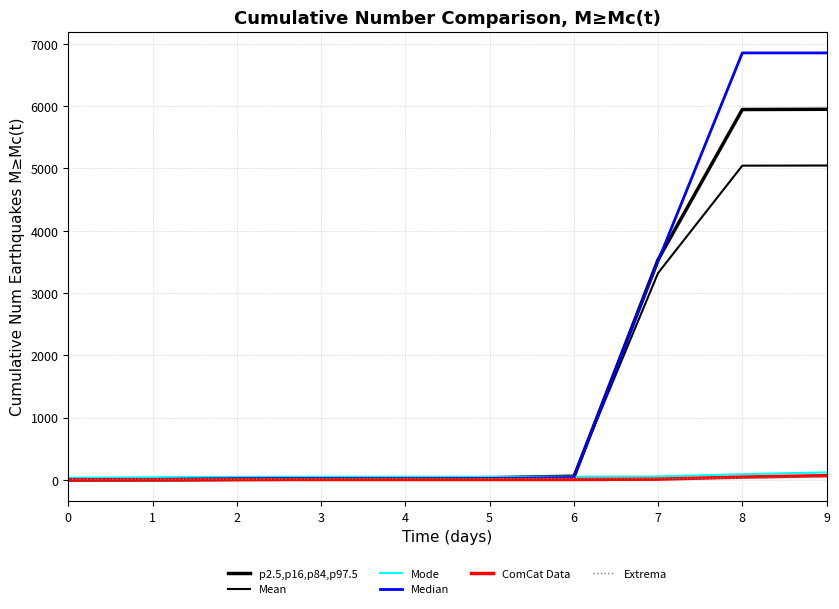

What is the difference between the highest and lowest values at 6?

64